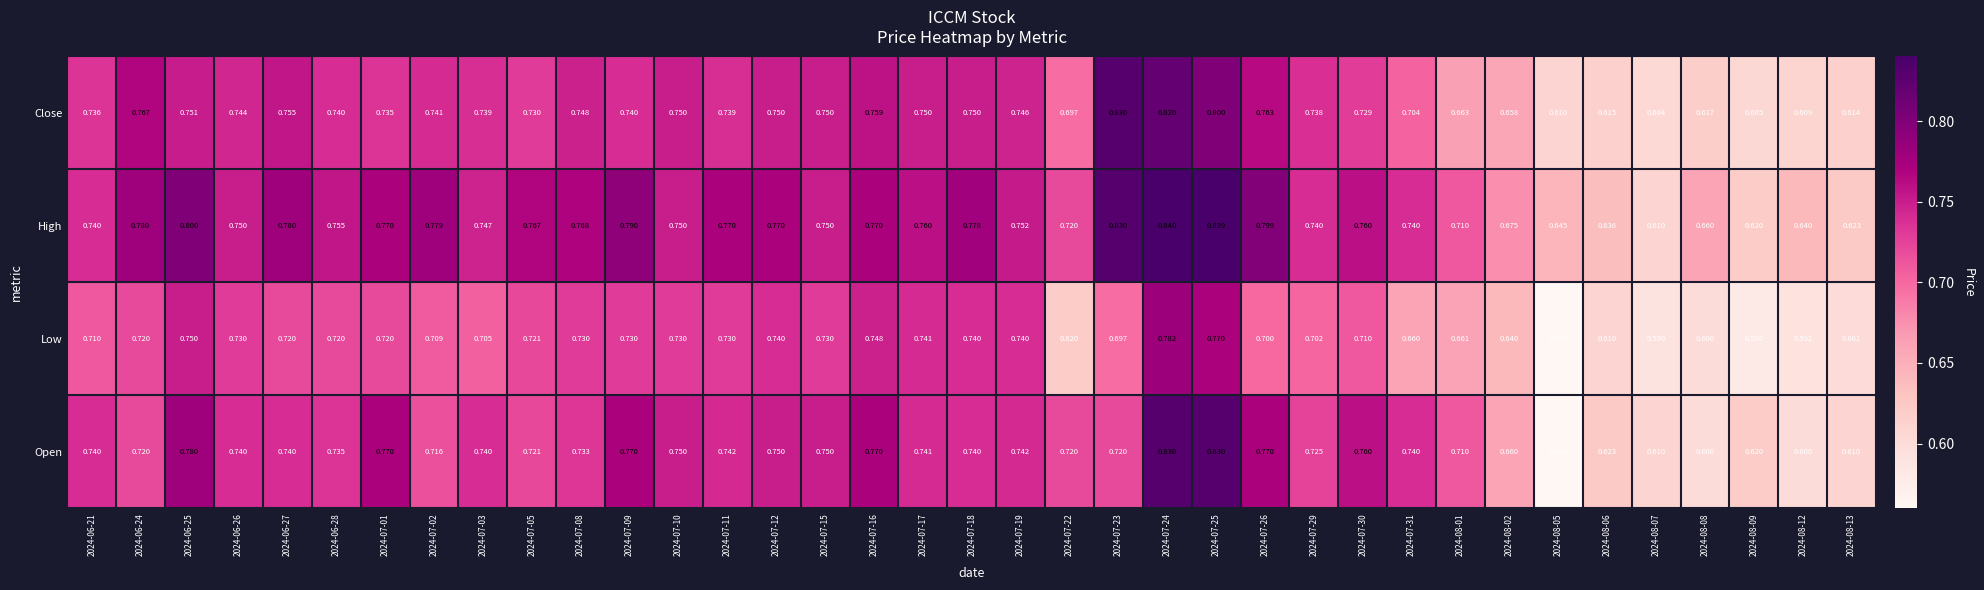

Which series has the largest total across all categories?

High